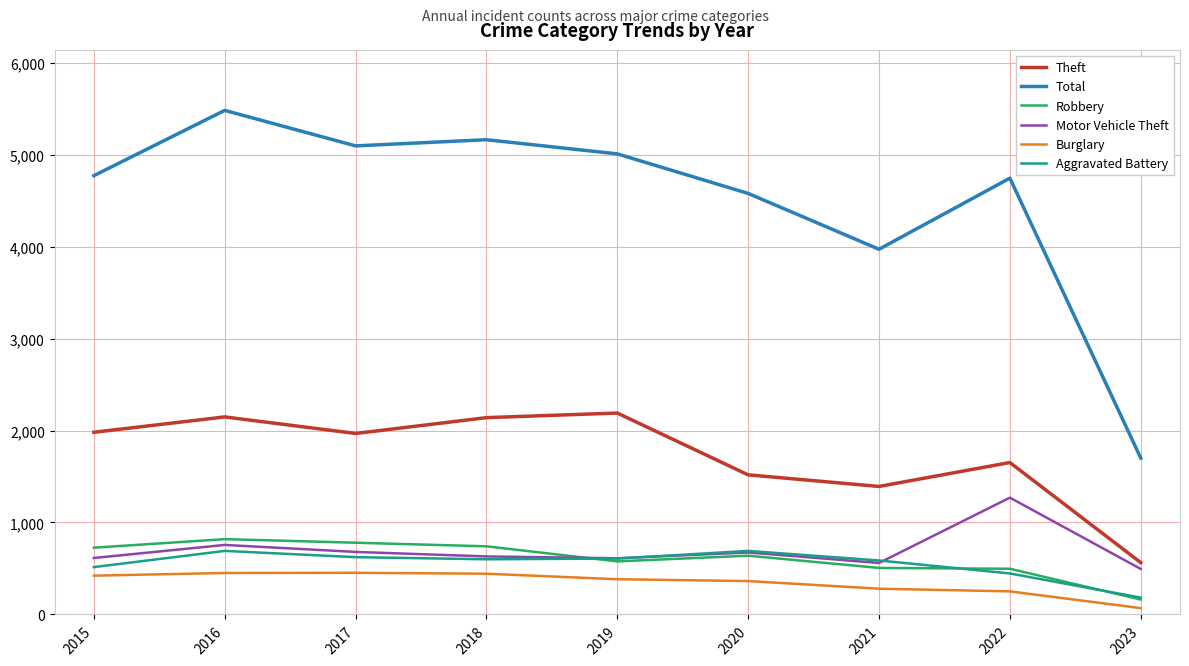

What is the difference between the Robbery values at 2020 and 2019?

62